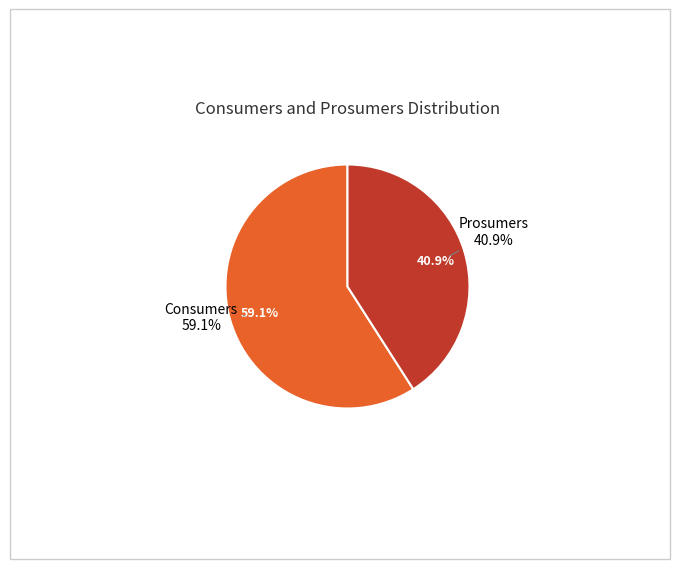

How many segments does this pie chart have?

2